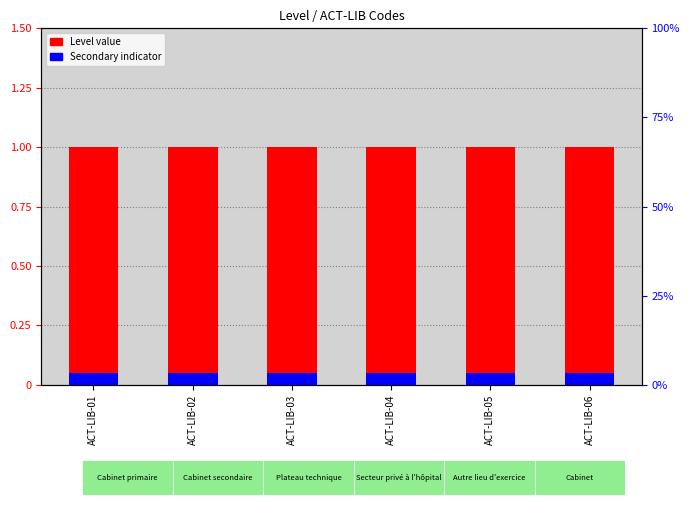

What is the total value across all series at ACT-LIB-04?

1.1